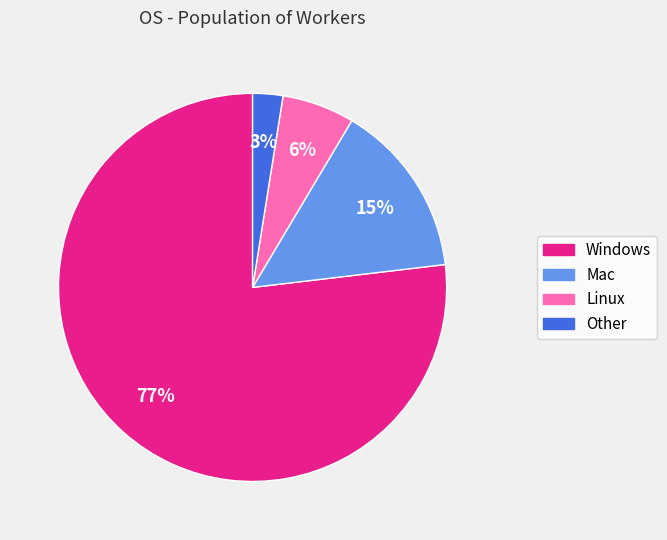

How many segments does this pie chart have?

4